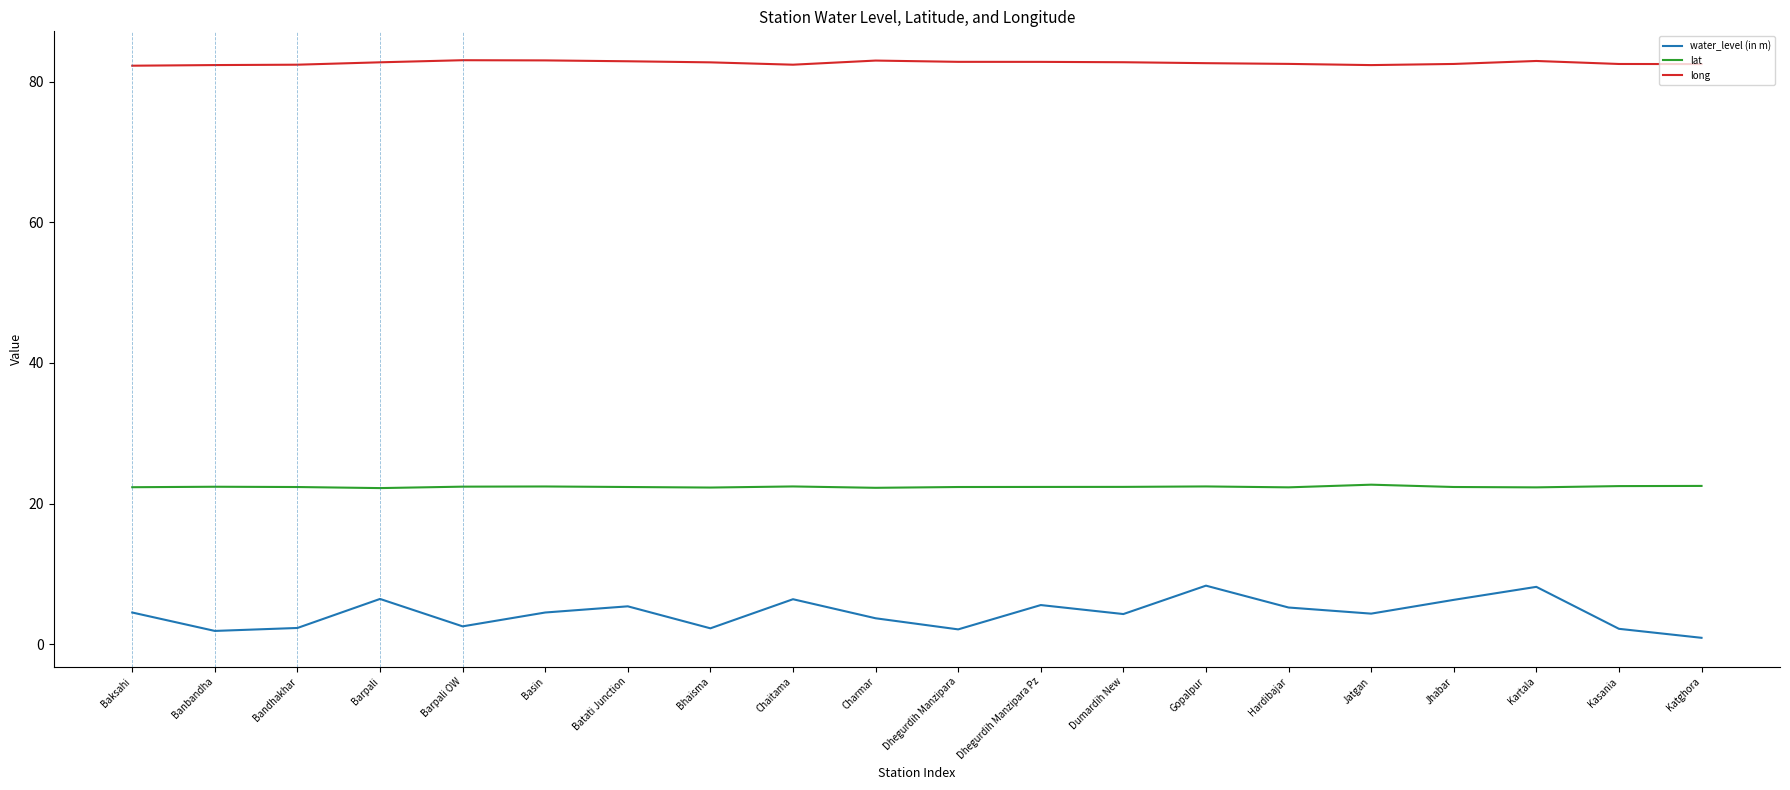

How many lines are shown in the chart?

3